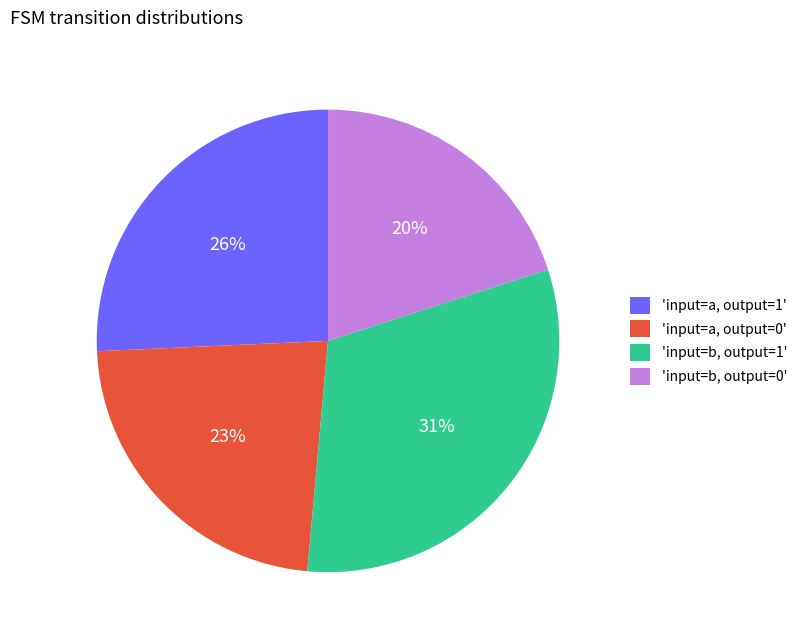

How many slices are in this pie chart?

4